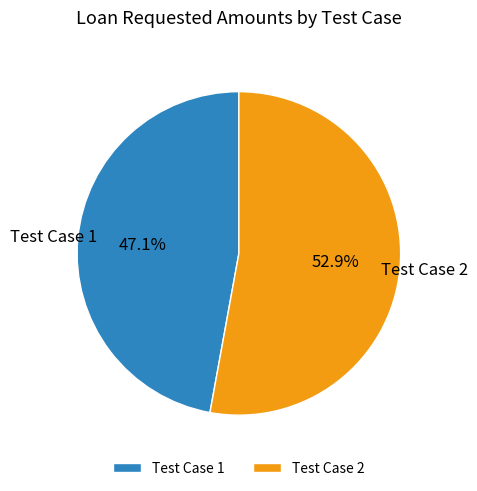

Count the number of slices in the pie.

2